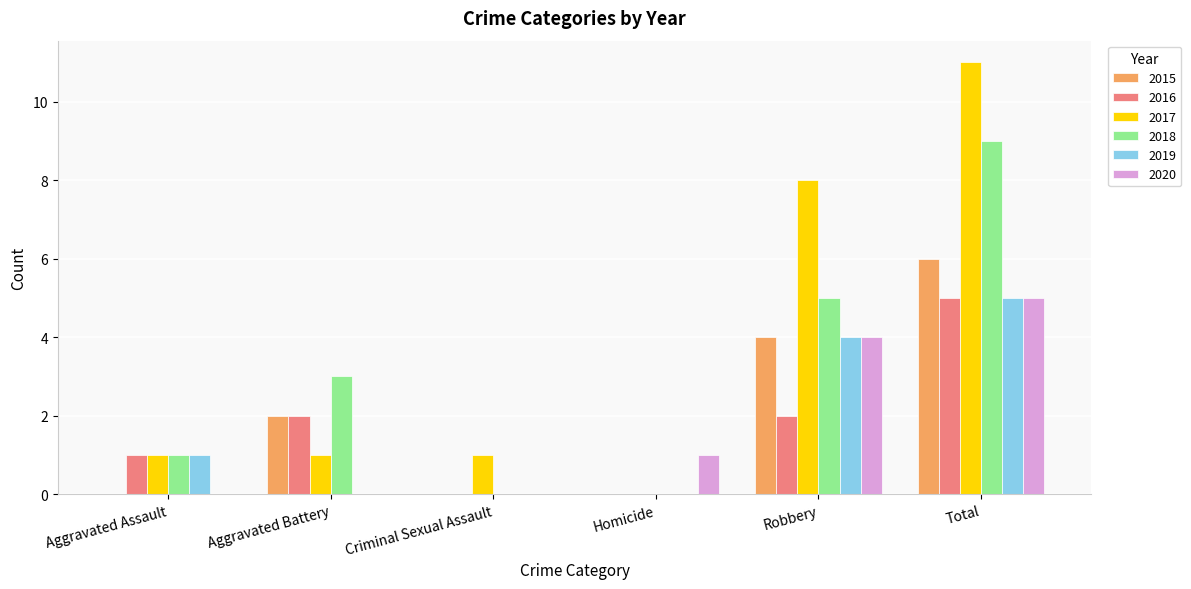

At which category is the sum across all series the highest?

Total